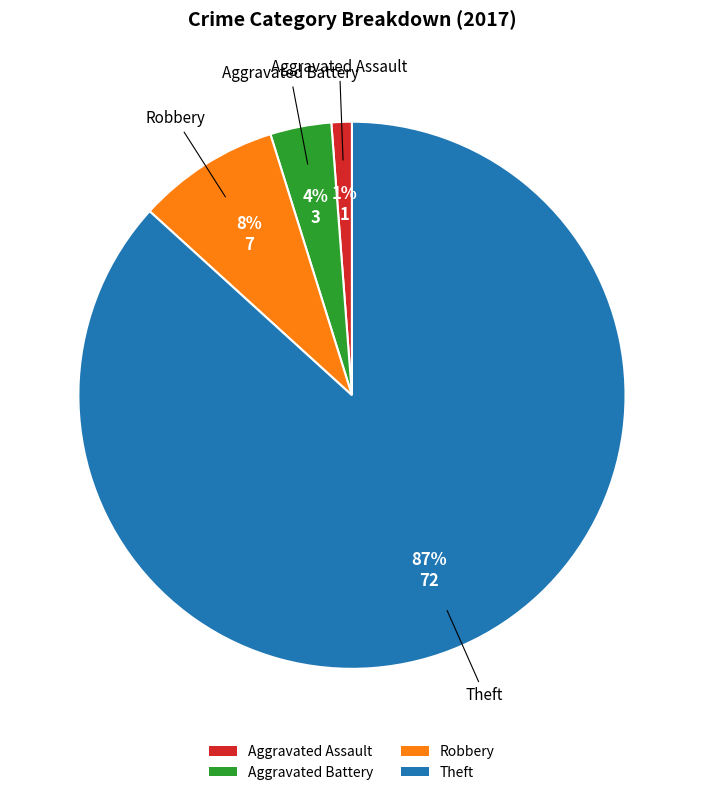

To the nearest percent, what is the average slice percentage?

25%